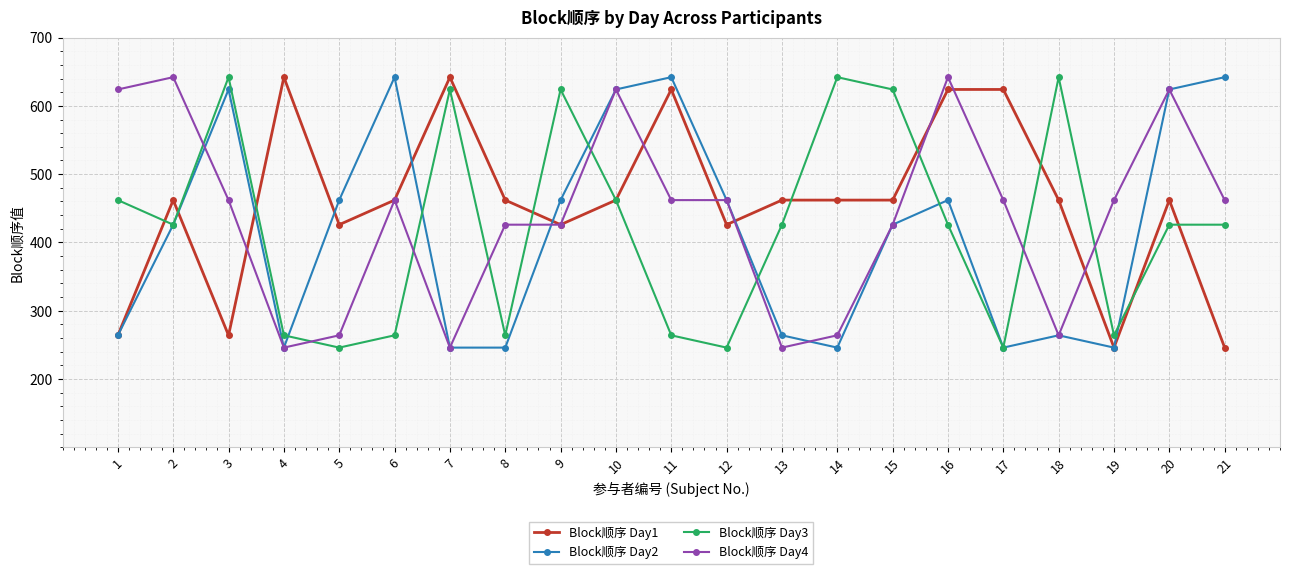

At which category does Block顺序 Day4 reach its first local peak?

2